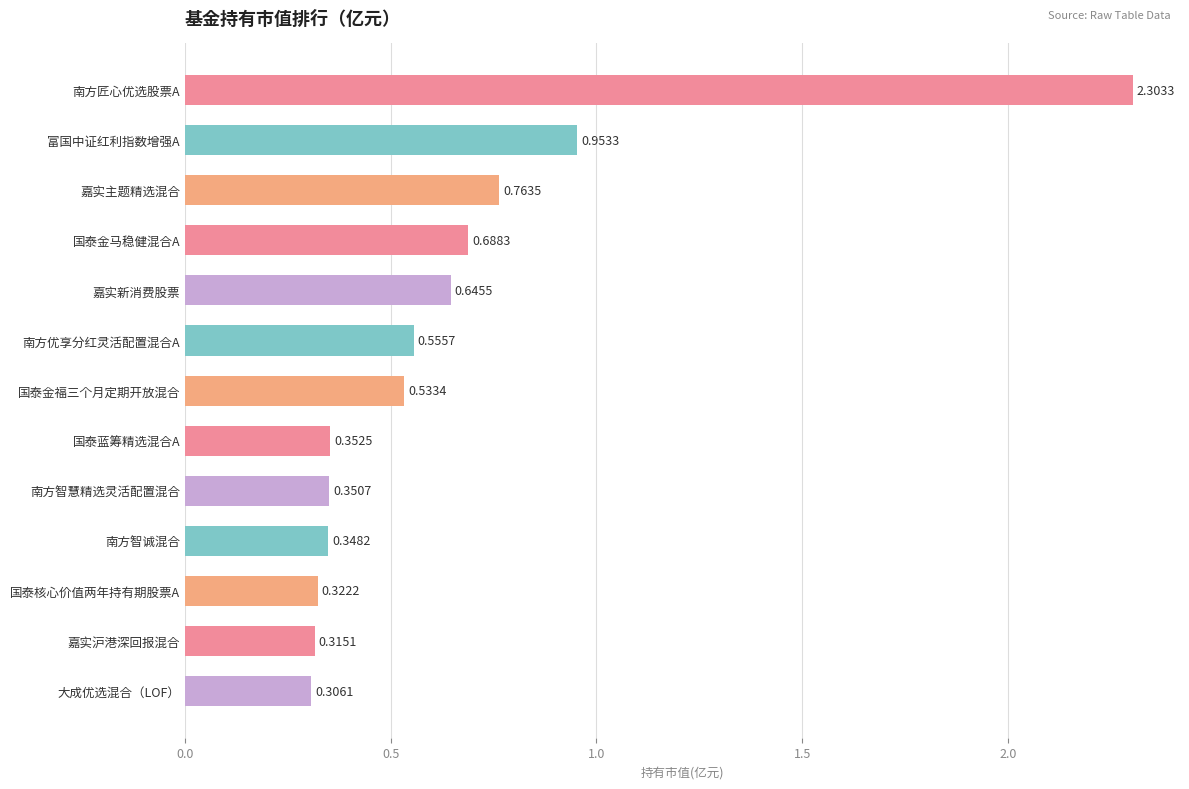

Count the number of categories in the chart.

13